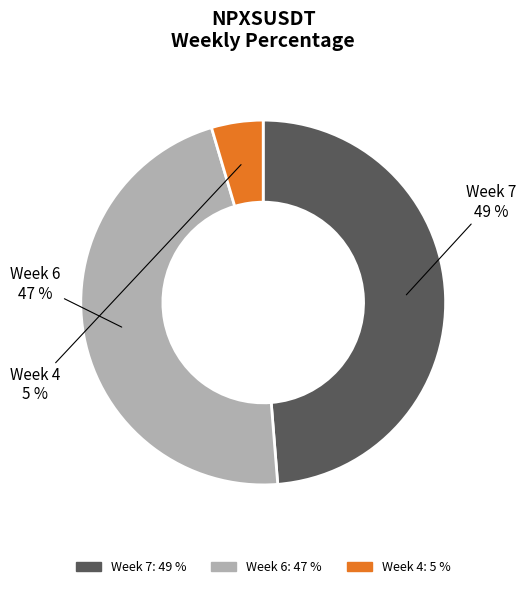

What is the largest slice in the pie chart?

Week 7